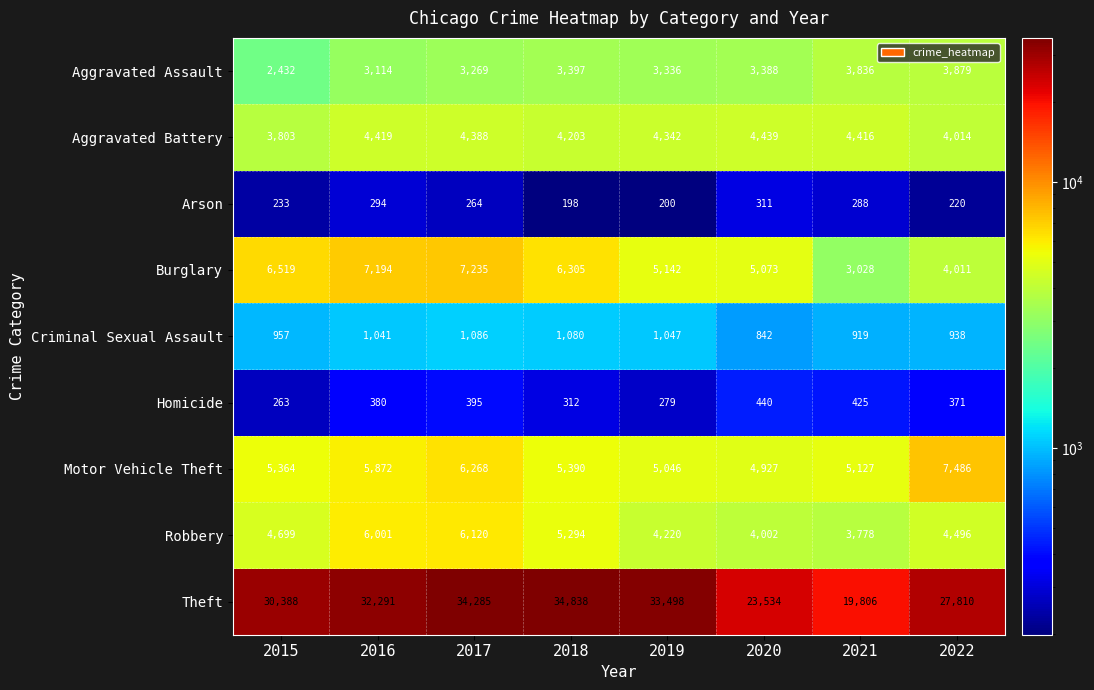

Which series has the widest spread of values?

Theft